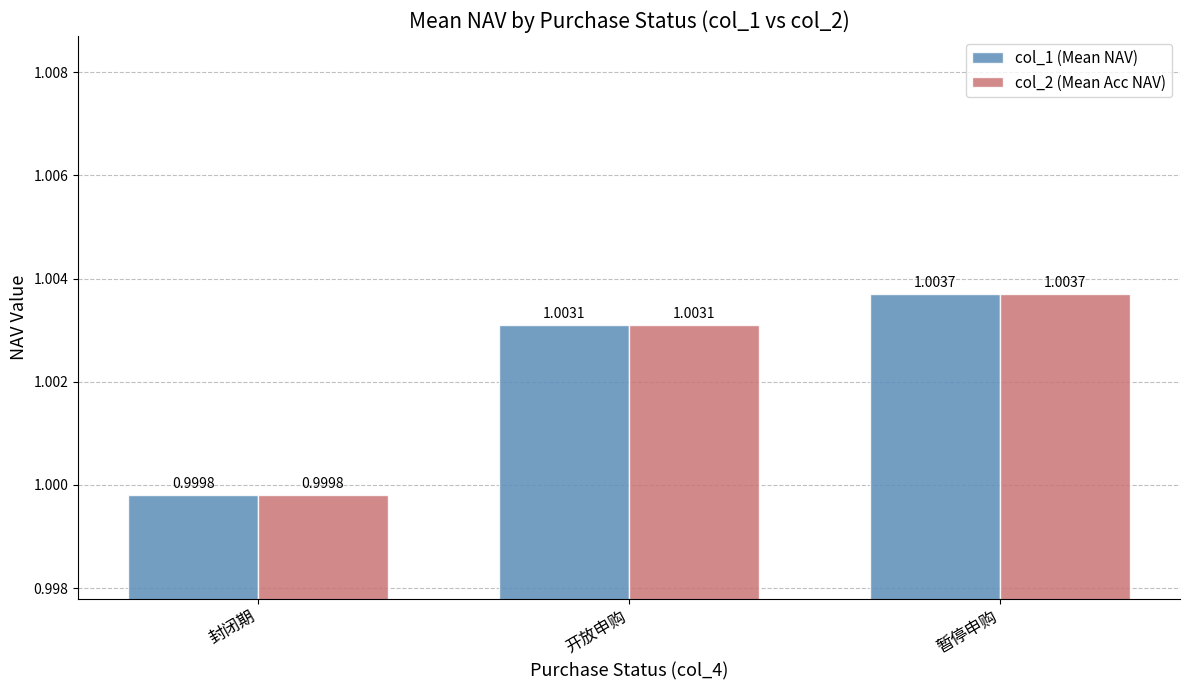

The col_2 (Mean Acc NAV) series shows 0.3 at 封闭期. True or false?

False